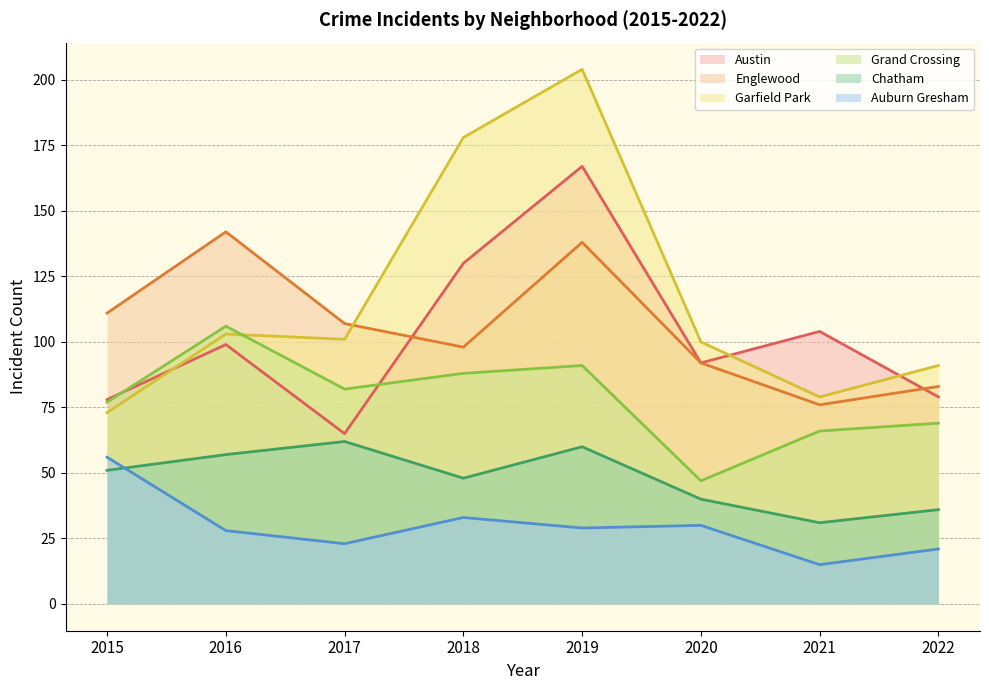

Between 2016 and 2019, which series saw the biggest shift?

Garfield Park